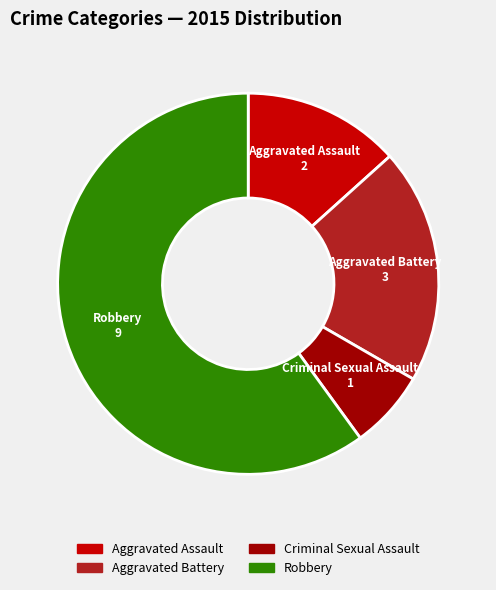

How many segments does this pie chart have?

4